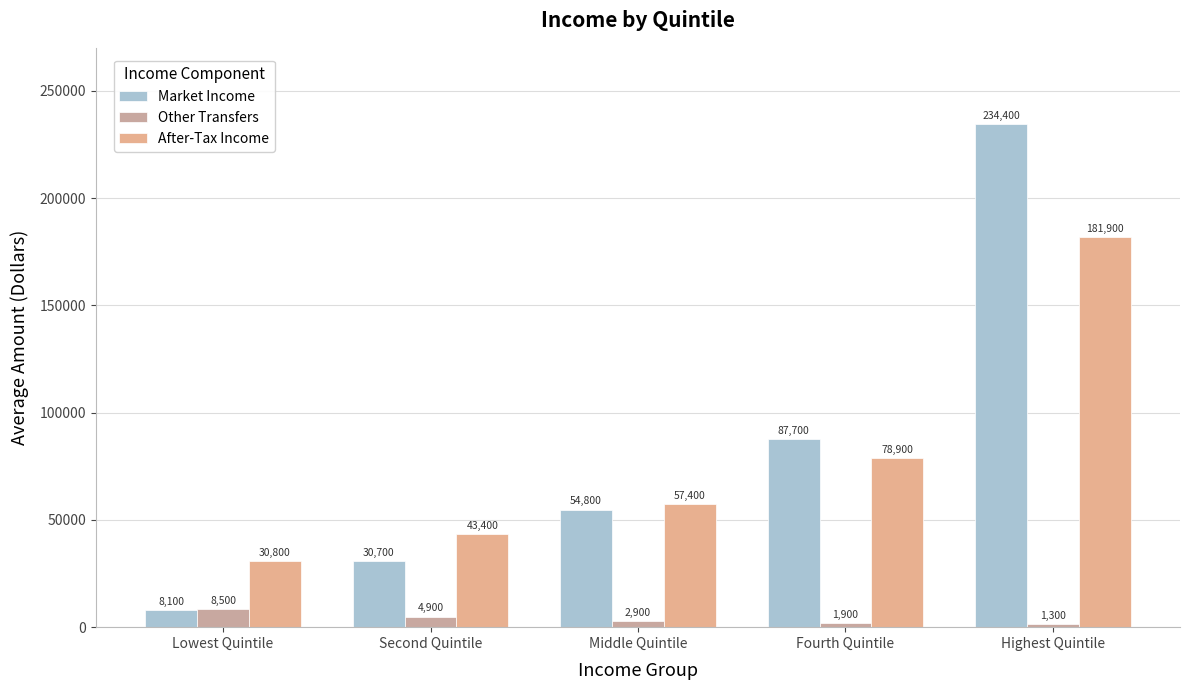

Where is Other Transfers nearest to the value 4900?

Second Quintile